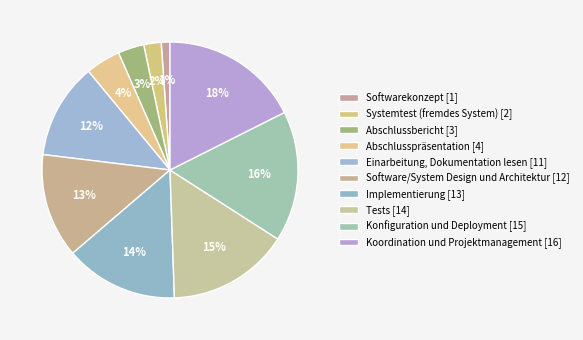

Is there a majority slice in this chart?

No